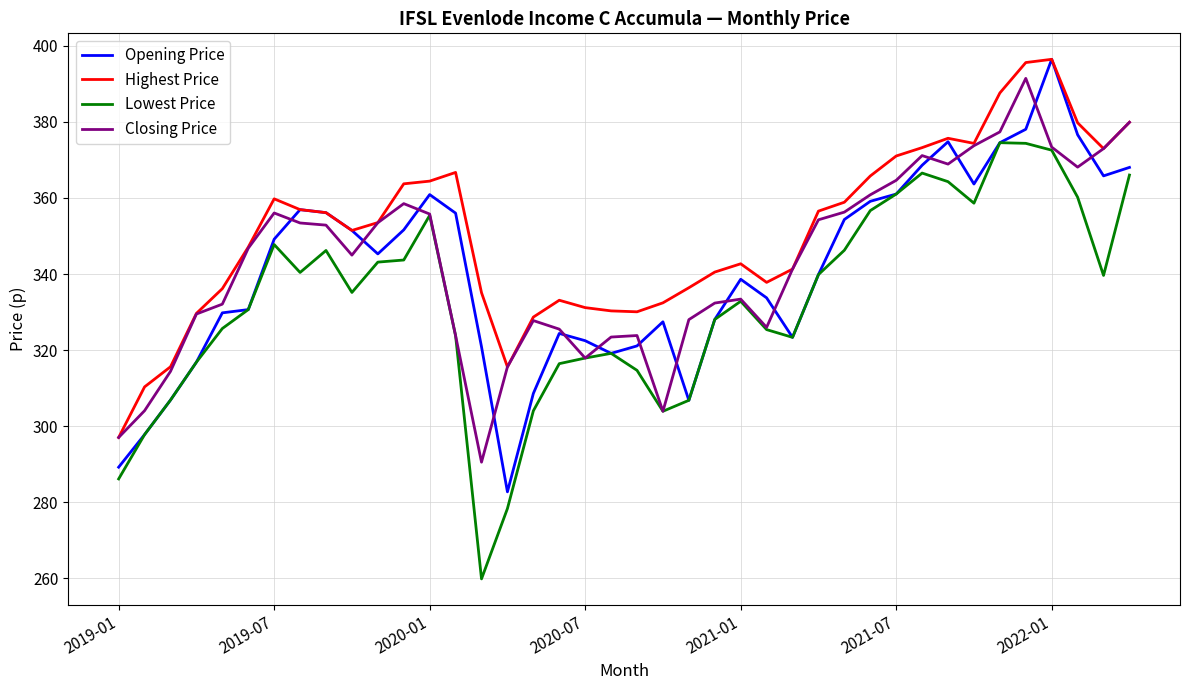

Which series has the largest total across all categories?

Highest Price